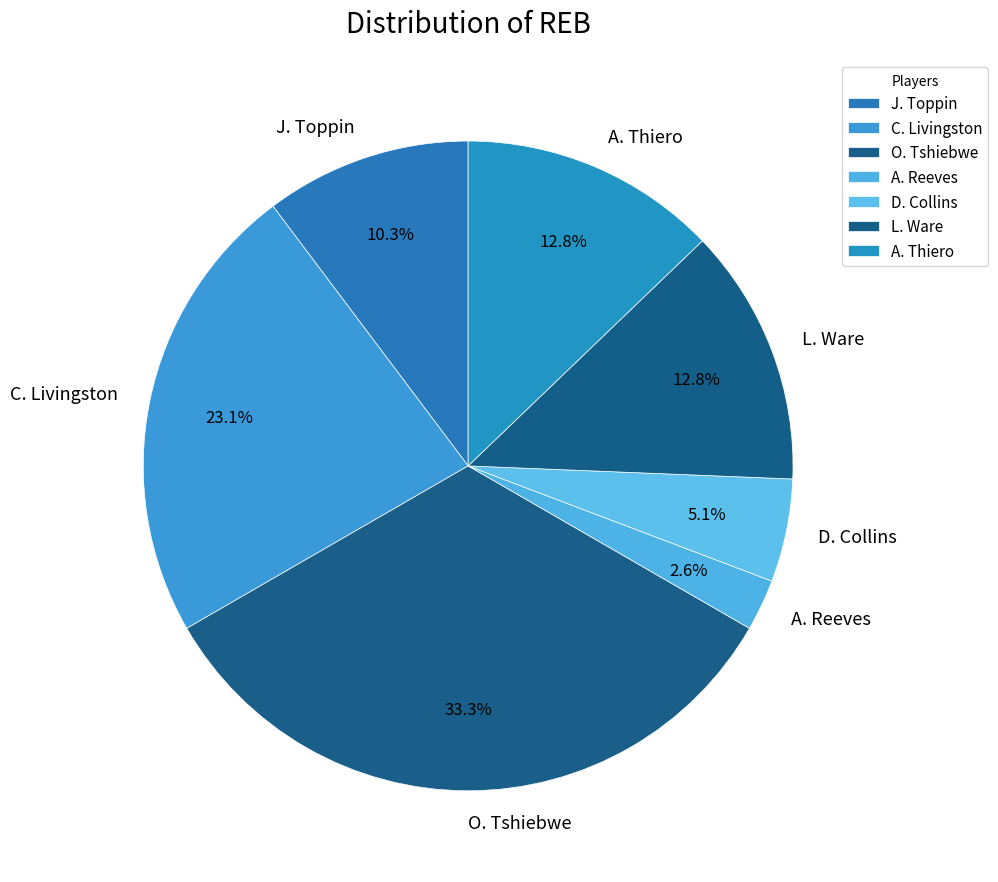

To the nearest percent, what portion does J. Toppin represent?

10%